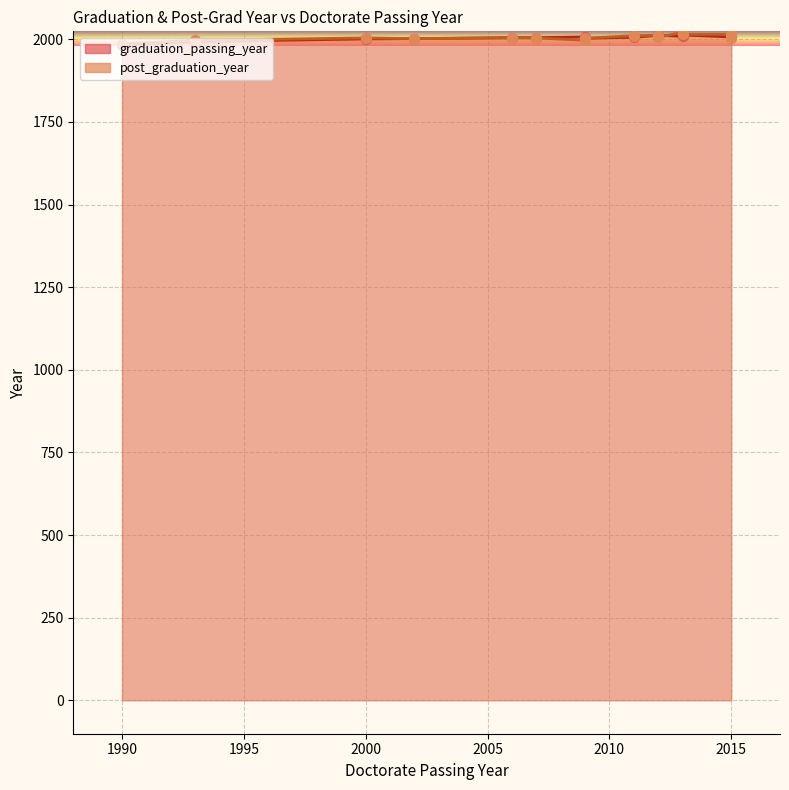

Which series has the largest total across all categories?

post_graduation_year